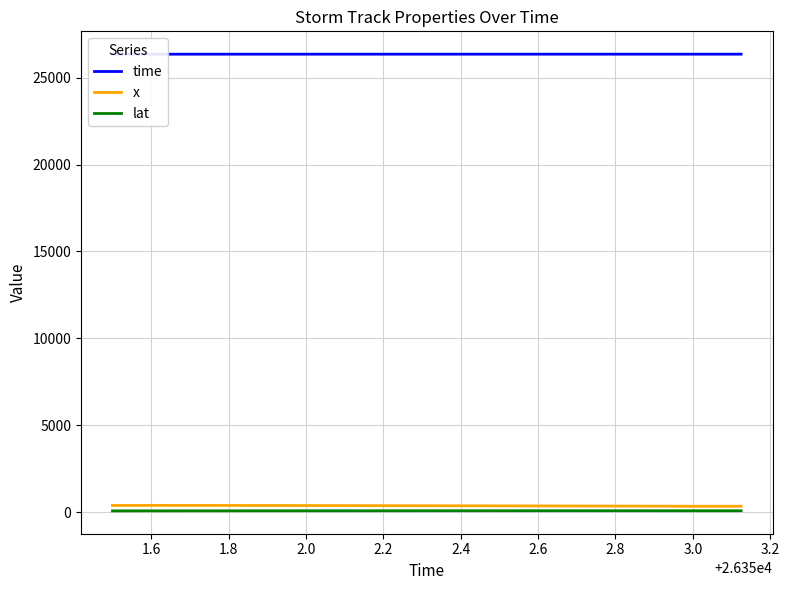

Rank the series by their maximum value, from lowest to highest.

lat, x, time